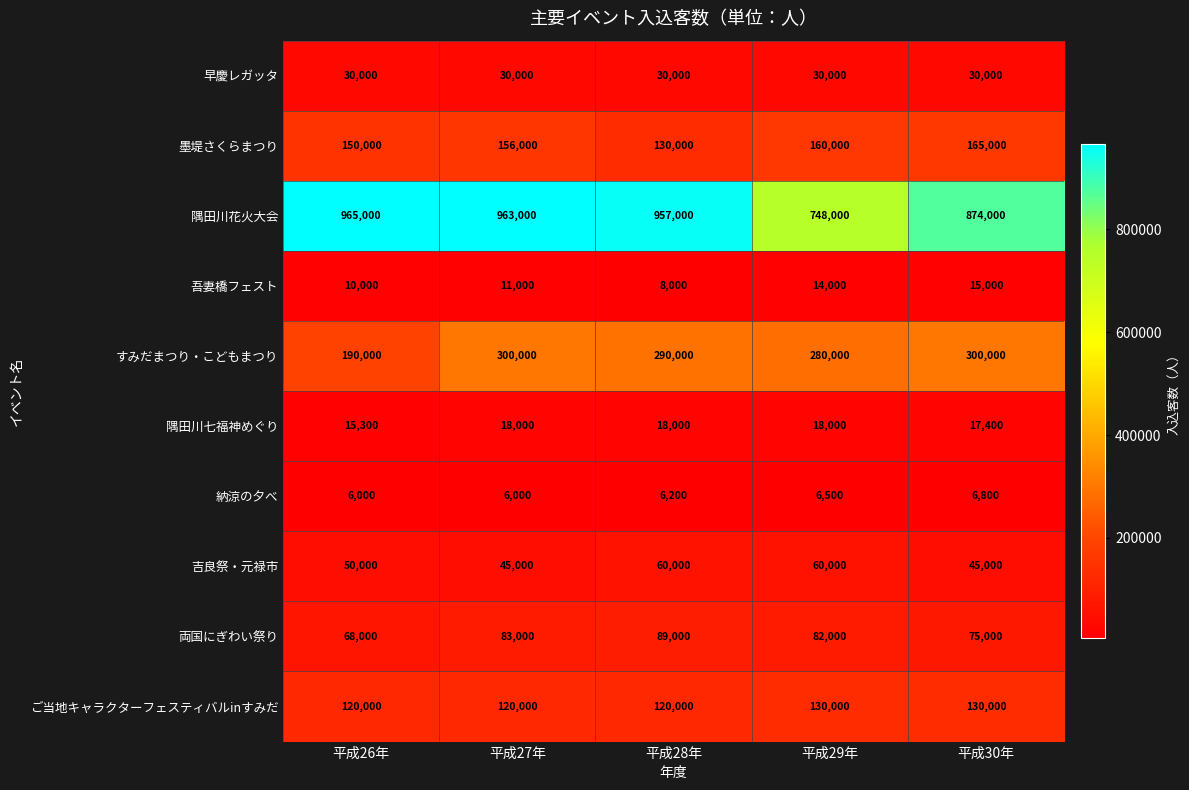

Rank the series by their maximum value, from lowest to highest.

納涼の夕べ, 吾妻橋フェスト, 隅田川七福神めぐり, 早慶レガッタ, 吉良祭・元禄市, 両国にぎわい祭り, ご当地キャラクターフェスティバルinすみだ, 墨堤さくらまつり, すみだまつり・こどもまつり, 隅田川花火大会